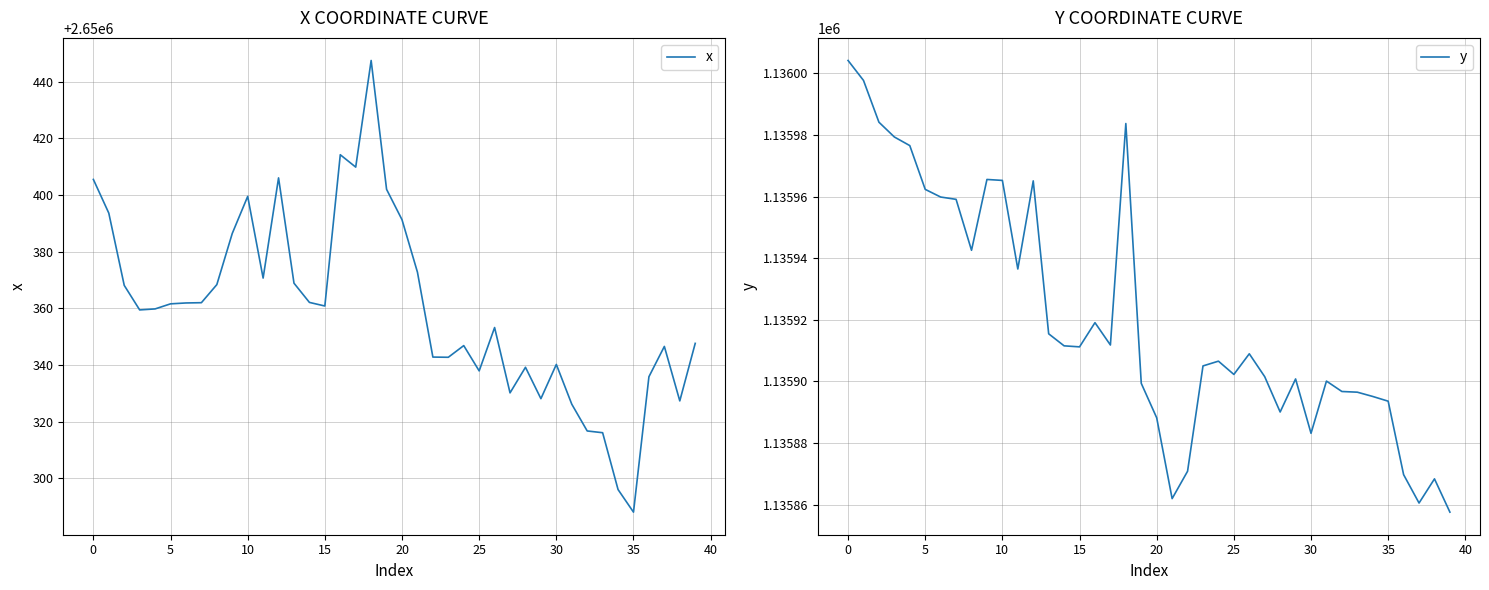

Is the value of x at 31 greater than the value of y at 33?

Yes